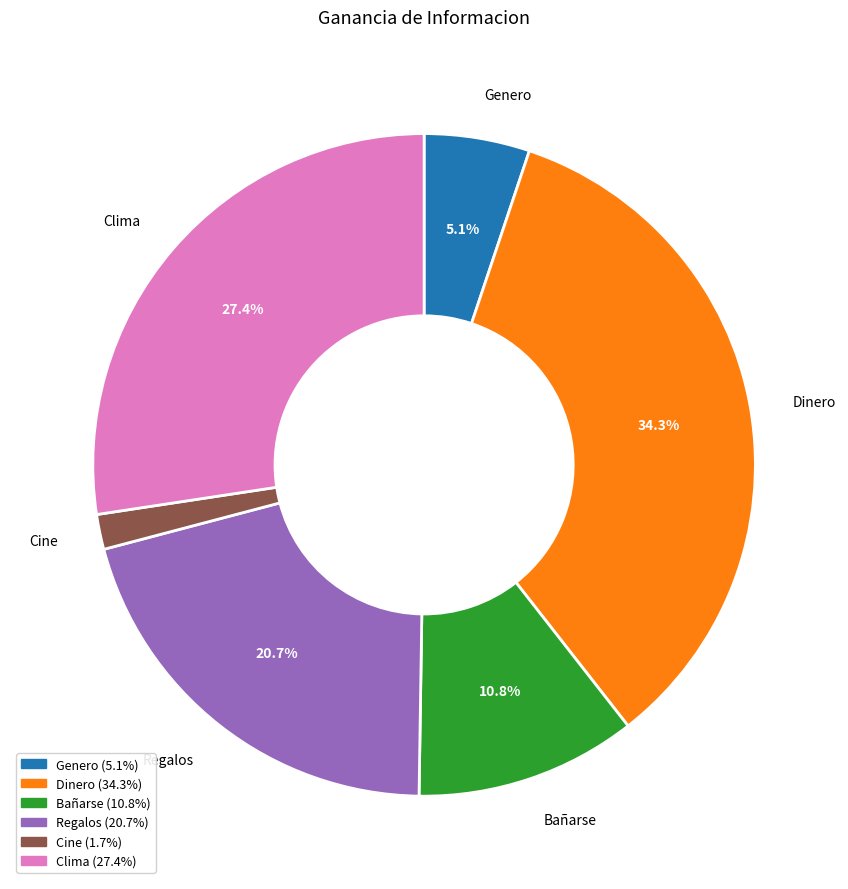

Is there a majority slice in this chart?

No